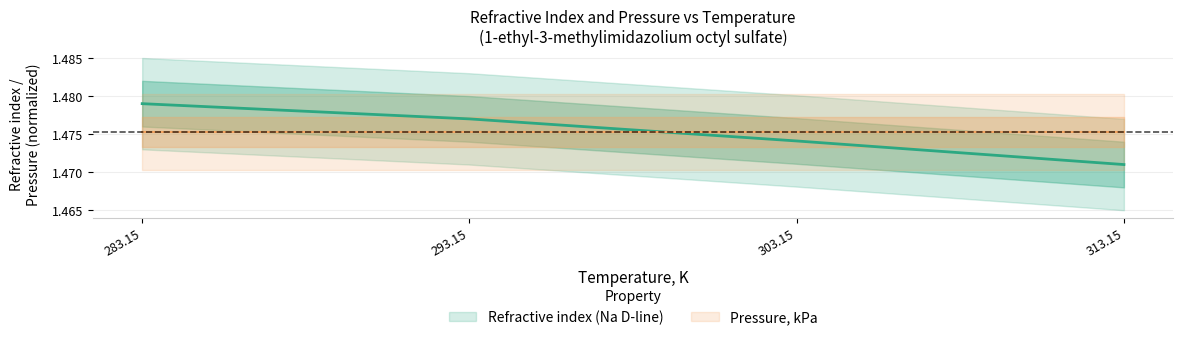

List the labels in order of value, largest first.

283.15, 293.15, 303.15, 313.15